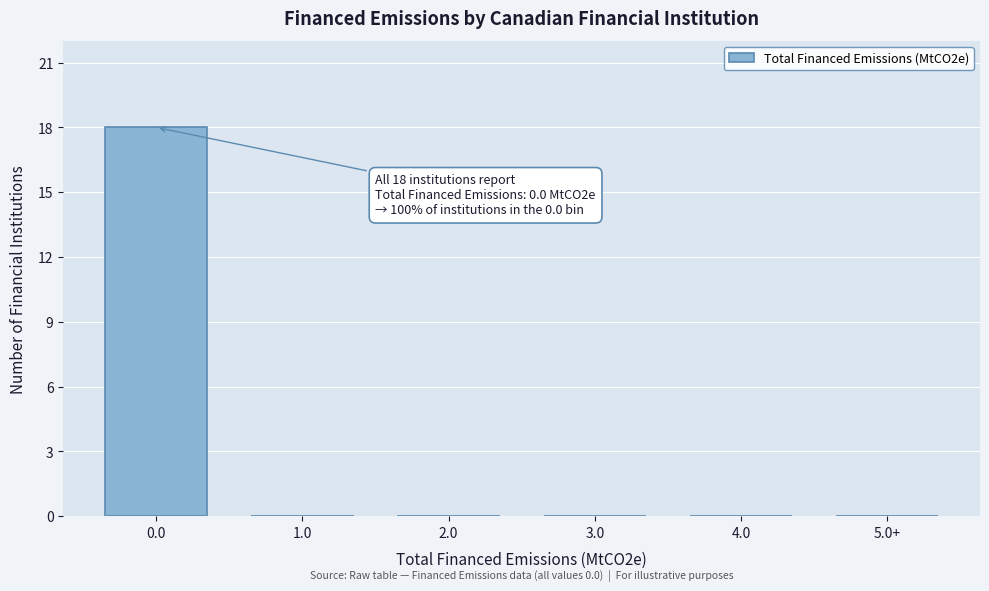

Reading left to right, transcribe all the data shown in this chart.

0.0=18	1.0=0	2.0=0	3.0=0	4.0=0	5.0+=0